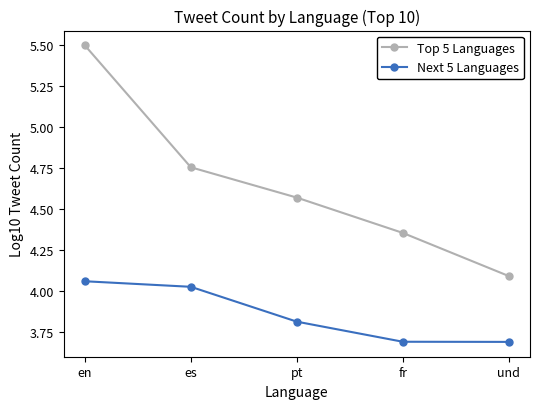

Is it true that Next 5 Languages equals 6.1 at fr?

False